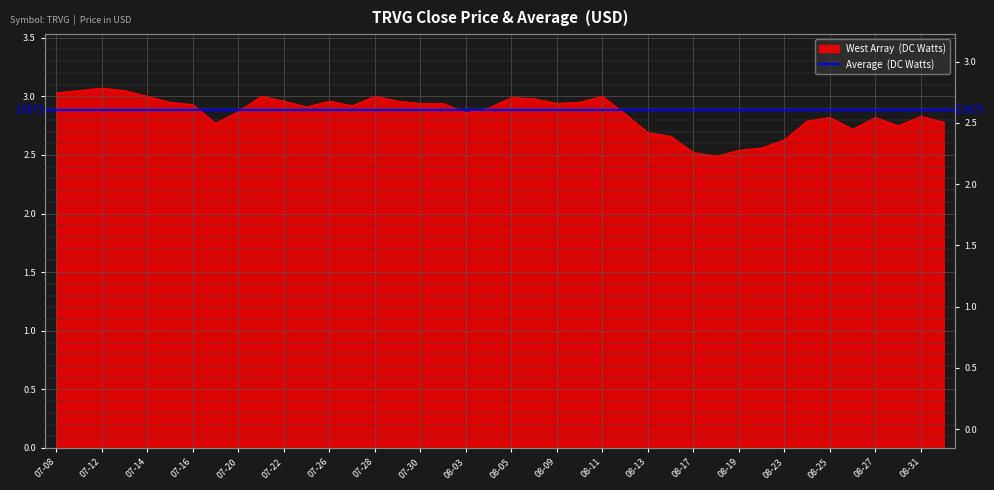

How many lines are shown in the chart?

1